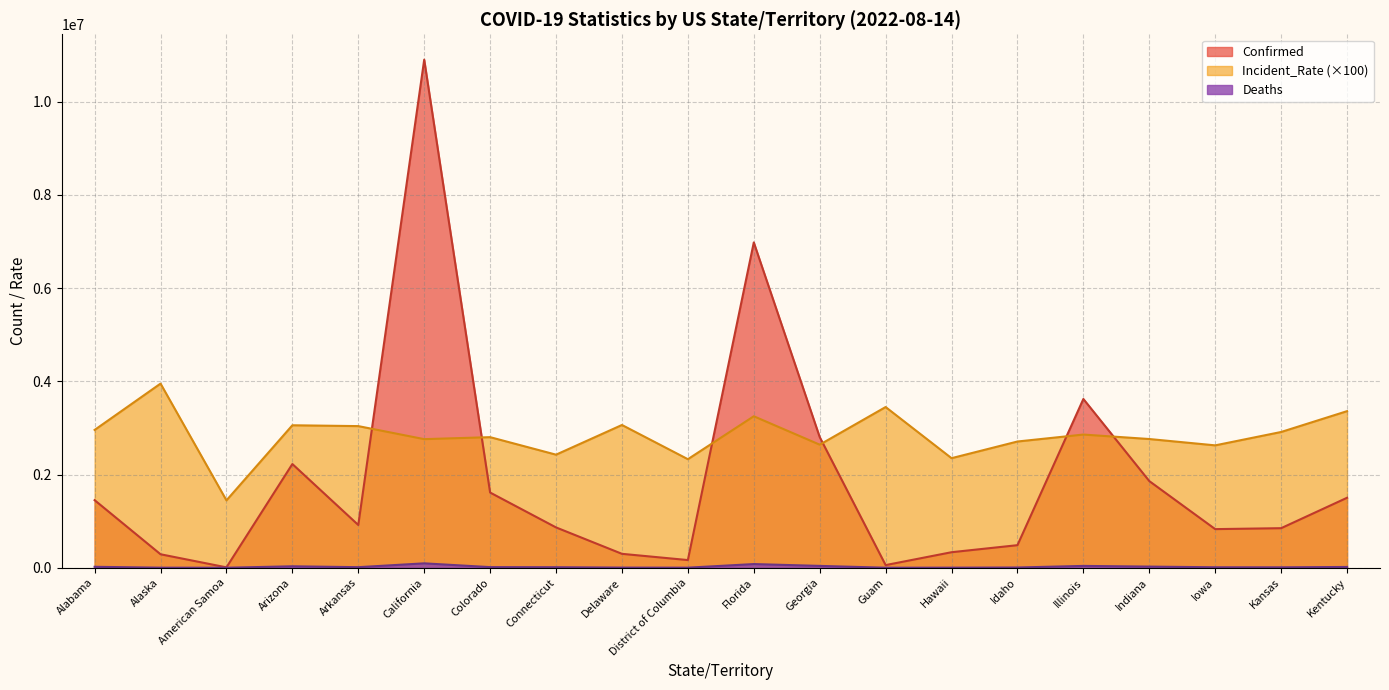

At which label is Confirmed closest to 5454481?

Florida